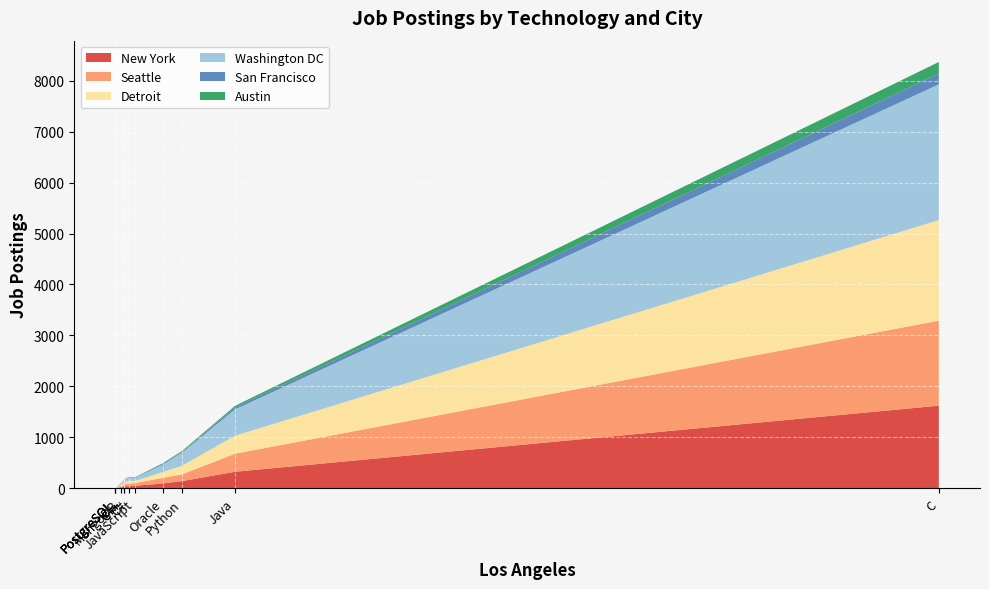

Reading left to right, list all the values displayed in this chart.

New York: C=1622	C#=41	C++=43	Java=326	JavaScript=51	Python=143	Scala=8	Oracle=95	SQL Server=36	MySQL Server=0	PostgreSQL=1	MongoDB=25
Seattle: C=1668	C#=49	C++=41	Java=354	JavaScript=52	Python=133	Scala=4	Oracle=110	SQL Server=31	MySQL Server=0	PostgreSQL=1	MongoDB=21
Detroit: C=1973	C#=60	C++=32	Java=353	JavaScript=41	Python=170	Scala=5	Oracle=115	SQL Server=34	MySQL Server=0	PostgreSQL=2	MongoDB=25
Washington DC: C=2664	C#=68	C++=55	Java=516	JavaScript=61	Python=258	Scala=3	Oracle=143	SQL Server=53	MySQL Server=0	PostgreSQL=3	MongoDB=32
San Francisco: C=214	C#=3	C++=3	Java=38	JavaScript=7	Python=17	Scala=0	Oracle=19	SQL Server=2	MySQL Server=0	PostgreSQL=0	MongoDB=2
Austin: C=224	C#=5	C++=4	Java=32	JavaScript=5	Python=15	Scala=1	Oracle=11	SQL Server=5	MySQL Server=0	PostgreSQL=0	MongoDB=1